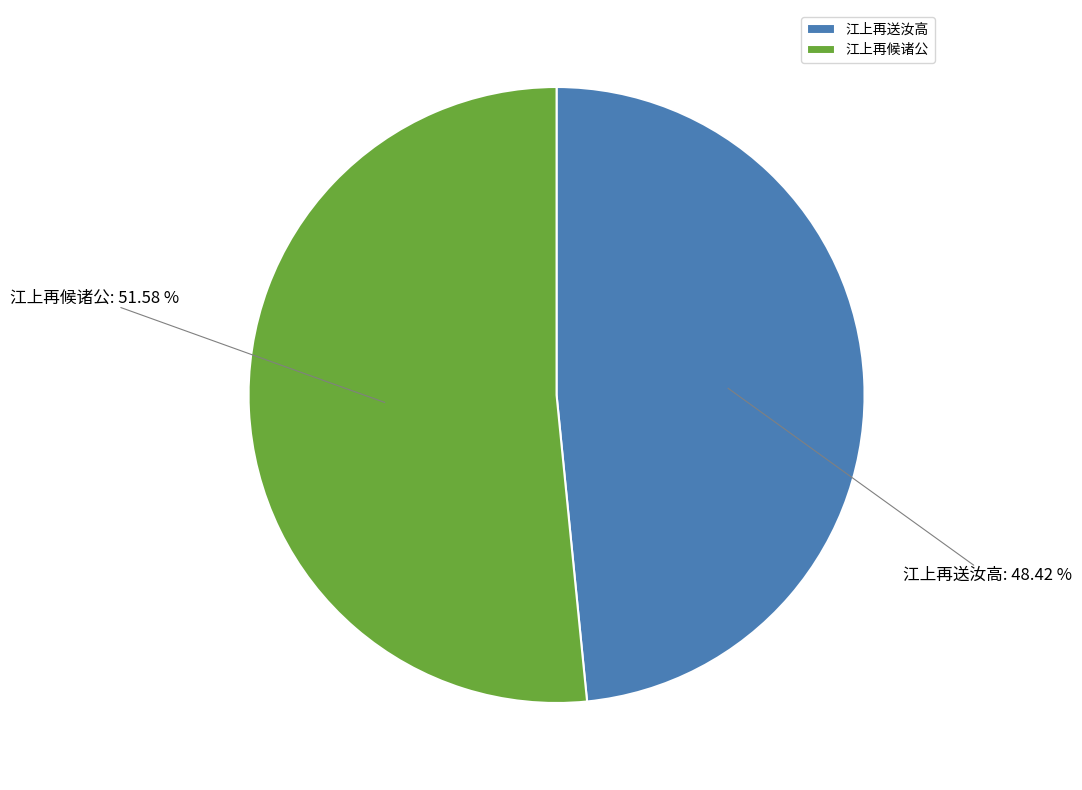

To the nearest percent, what is the difference between the 江上再候诸公 and 江上再送汝高 slice percentages?

3%